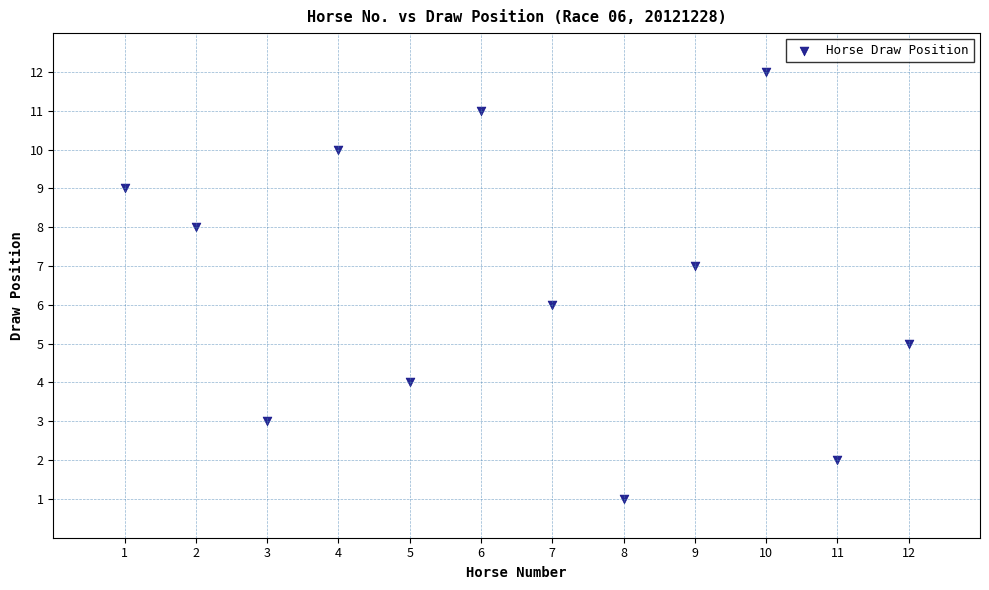

What is the average X value?

6